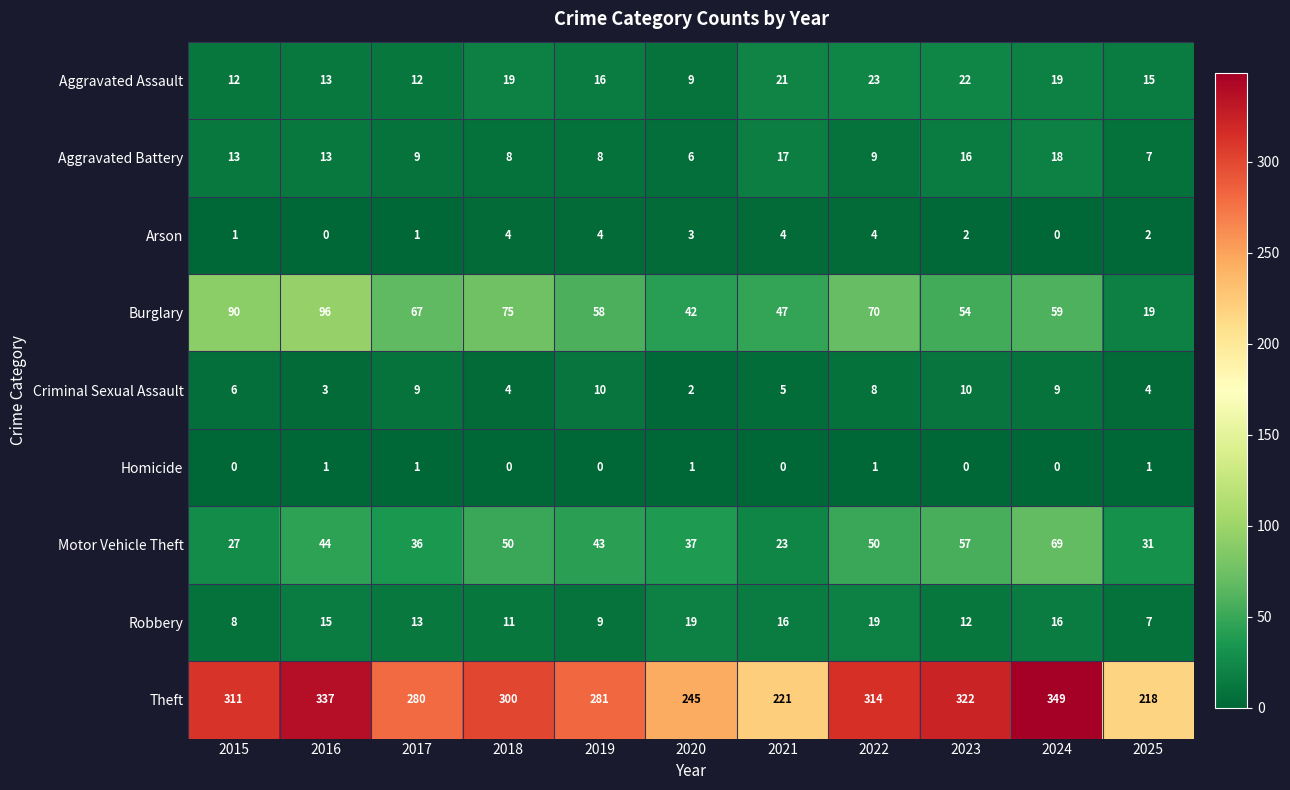

Where is Motor Vehicle Theft nearest to the value 46?

2016